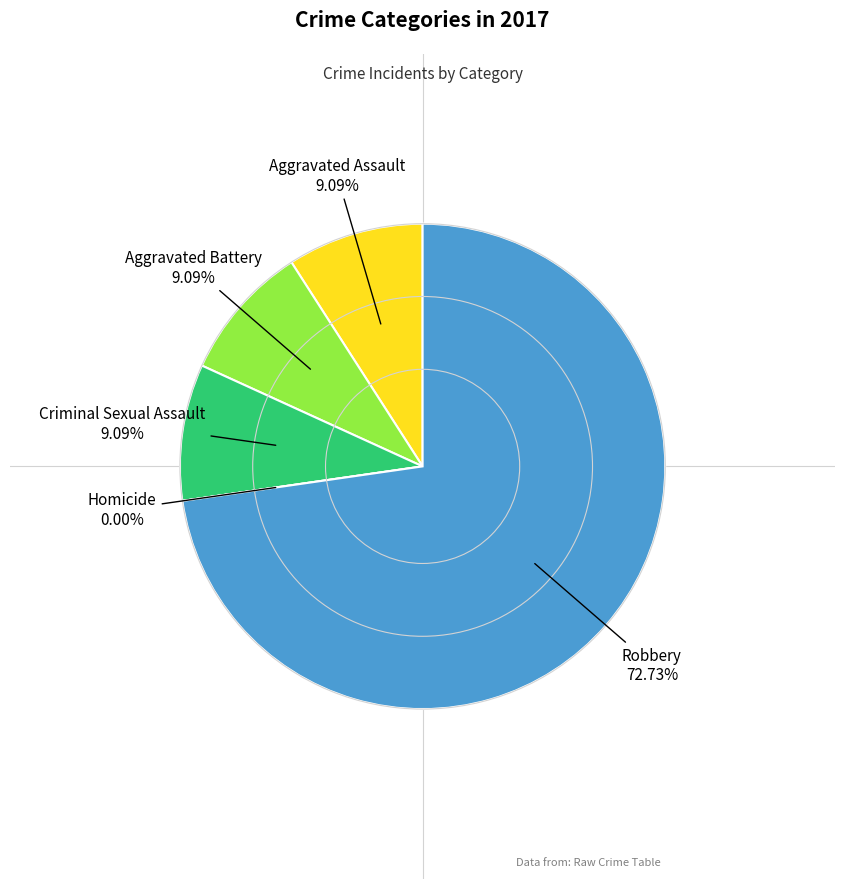

Which category has the smallest portion of the pie?

Homicide